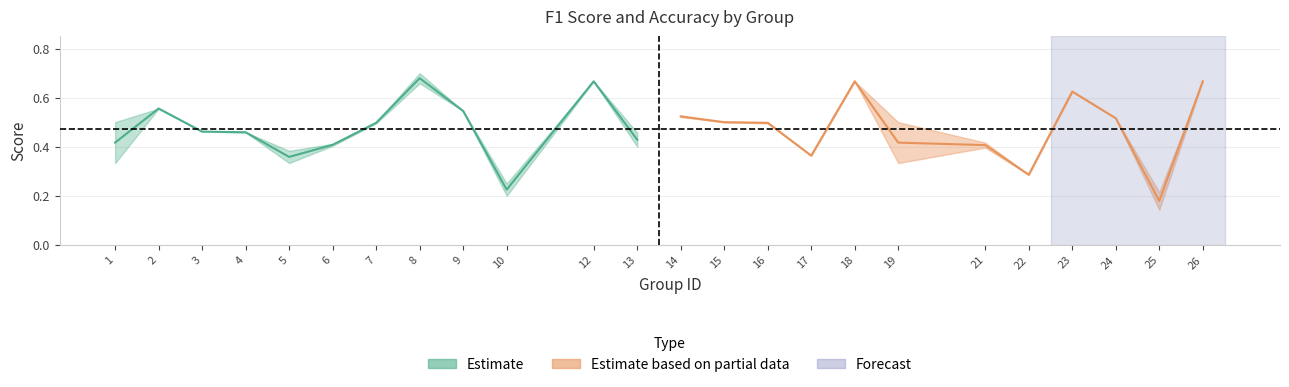

What is the value of the accuracy point at the 14th from the left?

0.5